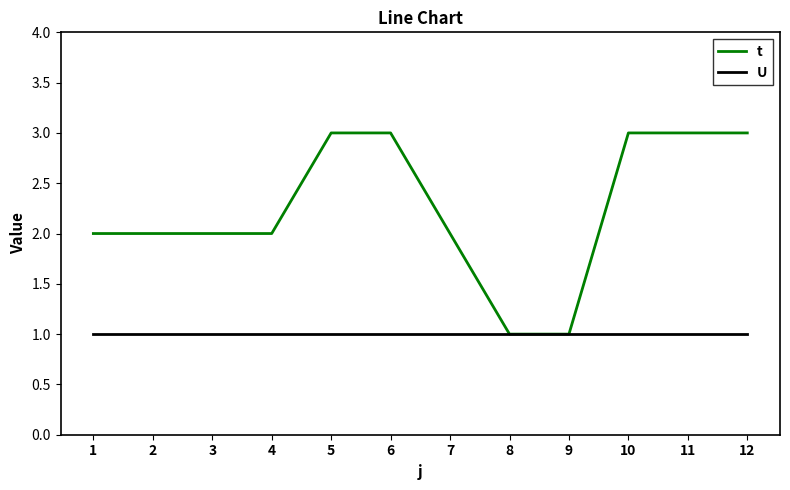

Reading left to right, list all the values displayed in this chart.

t: 1=2	2=2	3=2	4=2	5=3	6=3	7=2	8=1	9=1	10=3	11=3	12=3
U: 1=1	2=1	3=1	4=1	5=1	6=1	7=1	8=1	9=1	10=1	11=1	12=1